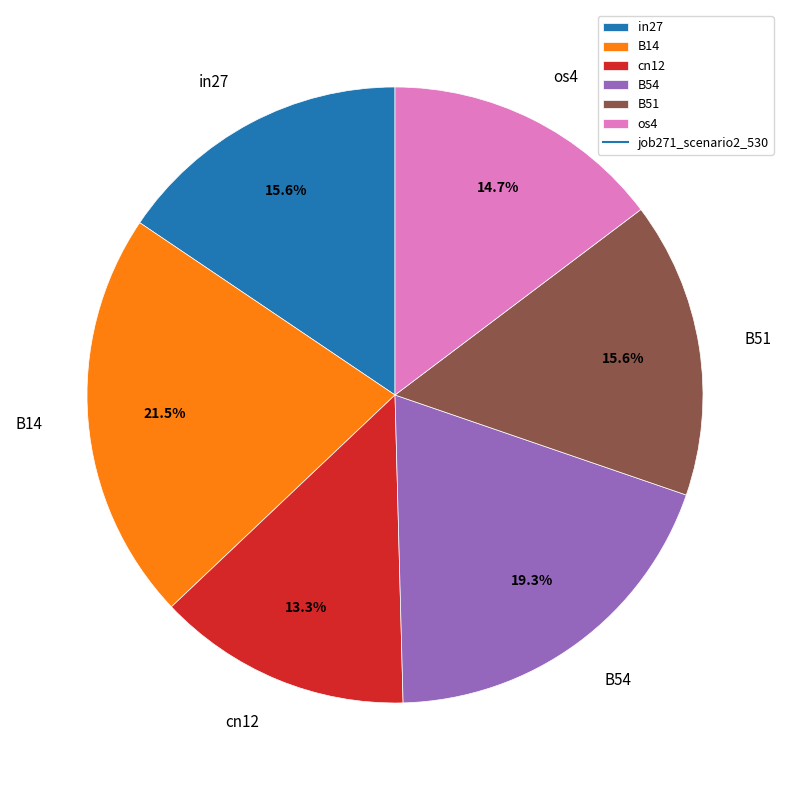

How many segments does this pie chart have?

6